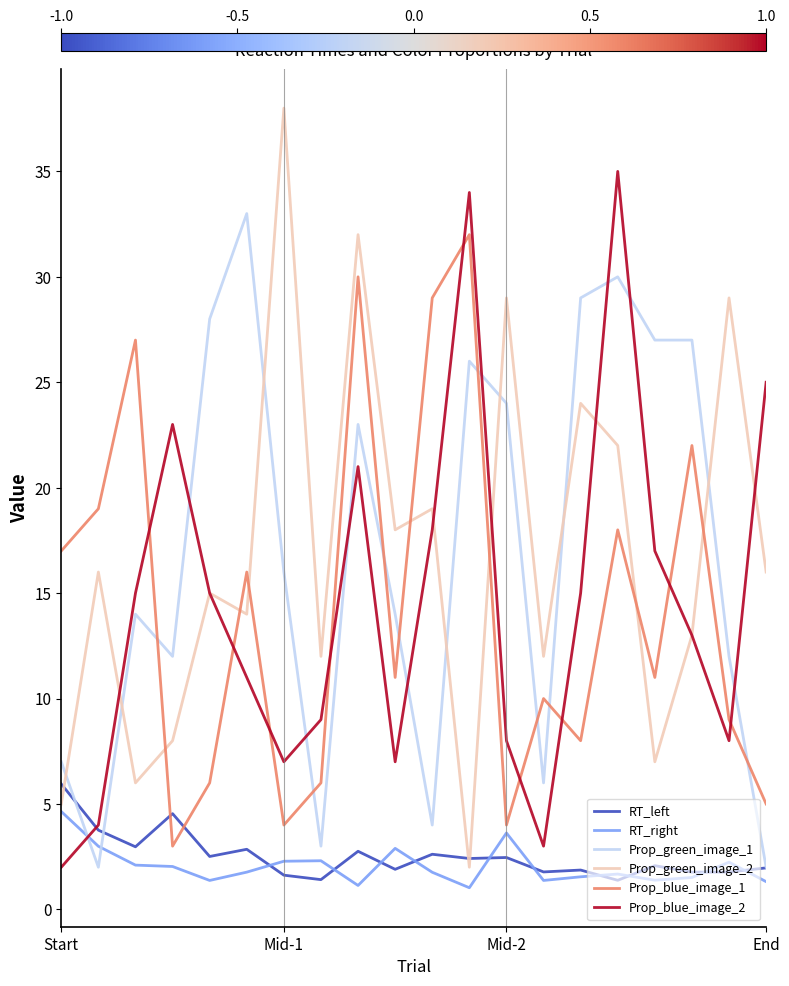

What is the lowest value of the RT_right series?

1.0